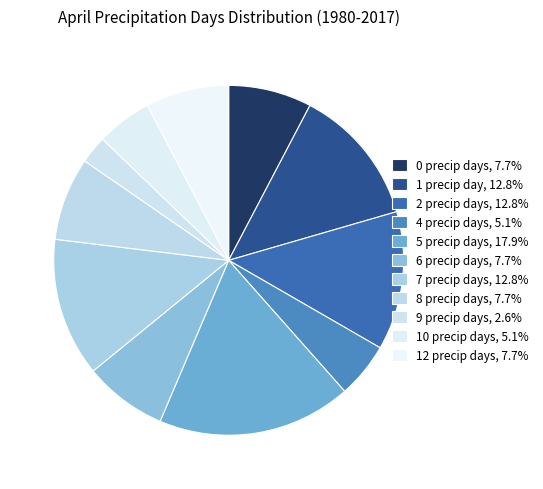

What is the change in value from 7 precip days to 12 precip days?

-2